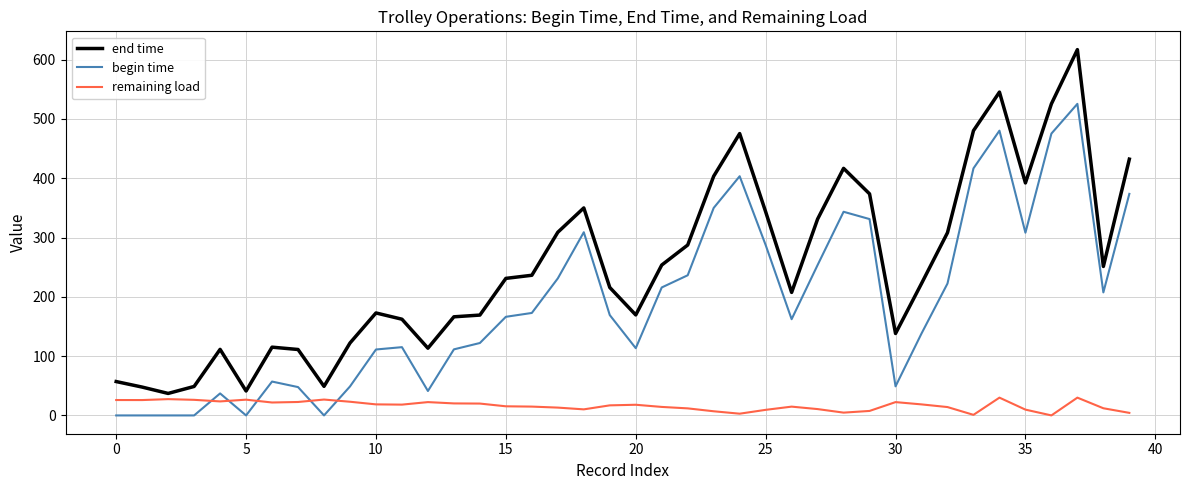

What is the difference between the maximum and minimum values in the remaining load series?

30.0